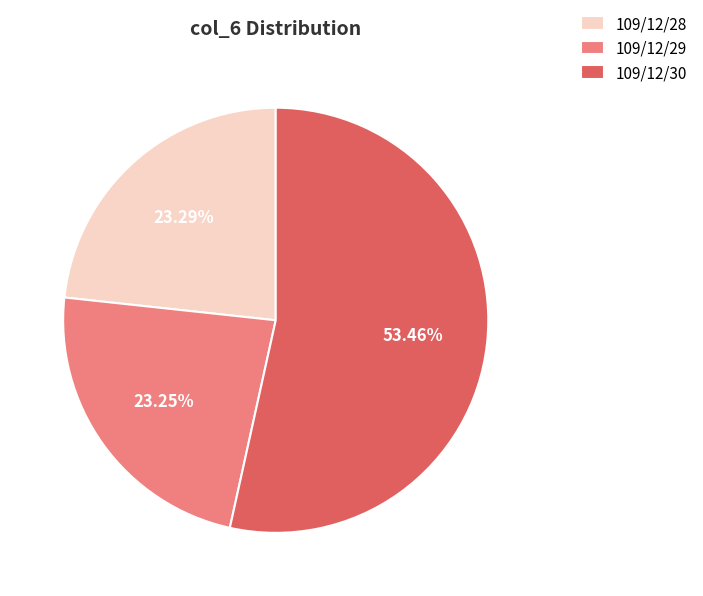

To the nearest percent, what portion does 109/12/28 represent?

23%